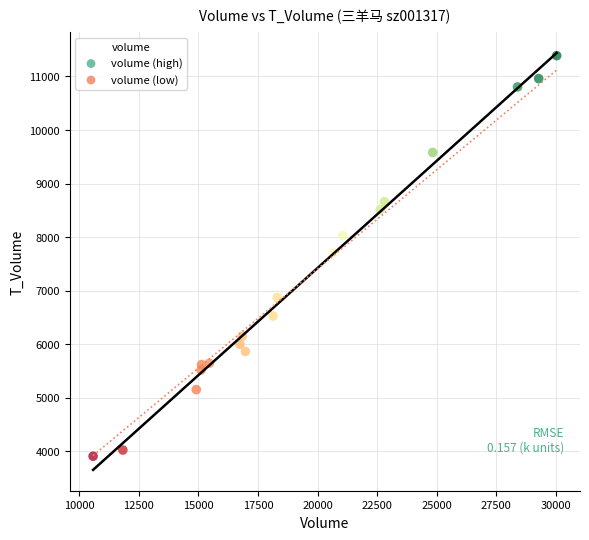

What is the range of Y values (max minus min)?

7478